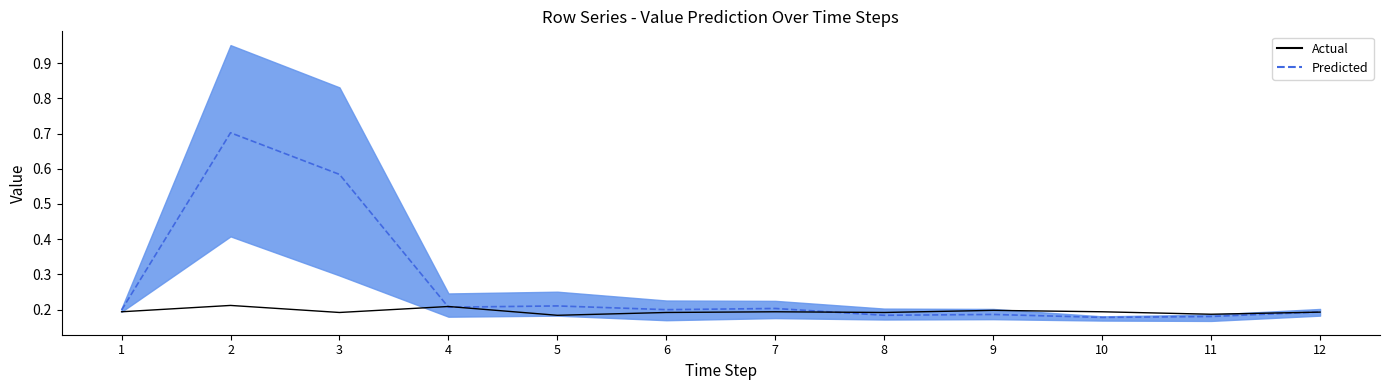

At which label is the value closest to 0?

5